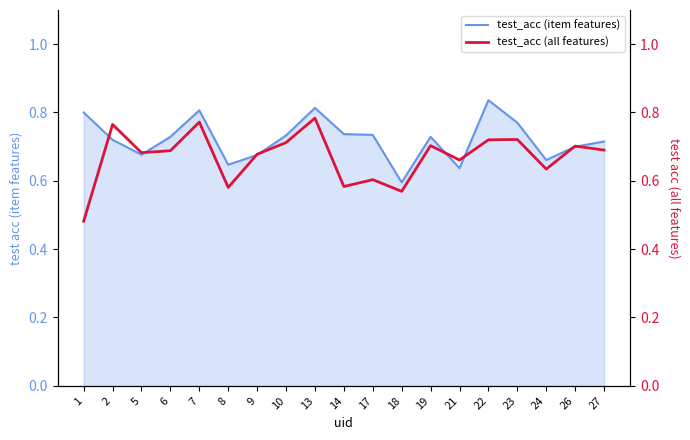

True or false: test_acc (item features) and test_acc (all features) cross at least once.

True